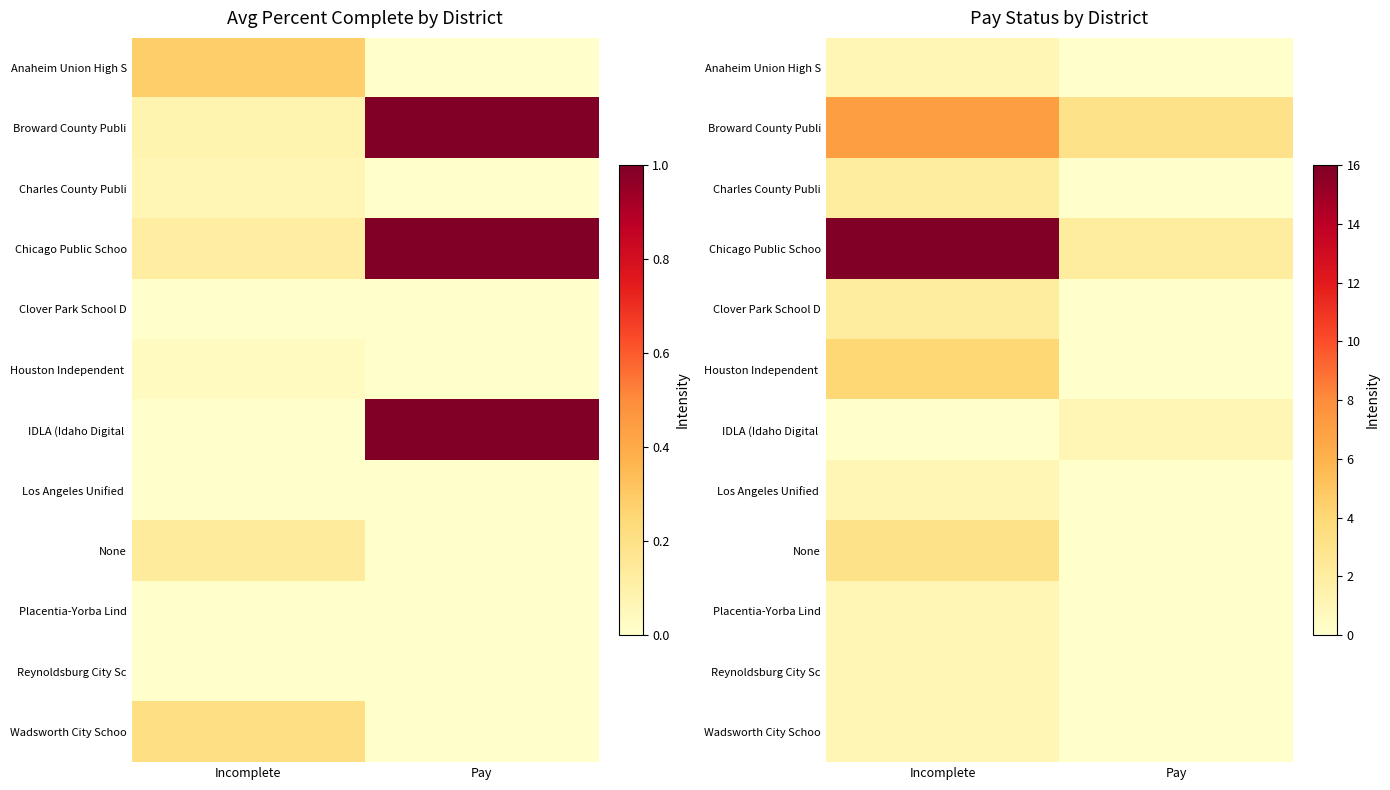

What is the difference between the Chicago Public Schoo values at Incomplete and Pay?

14